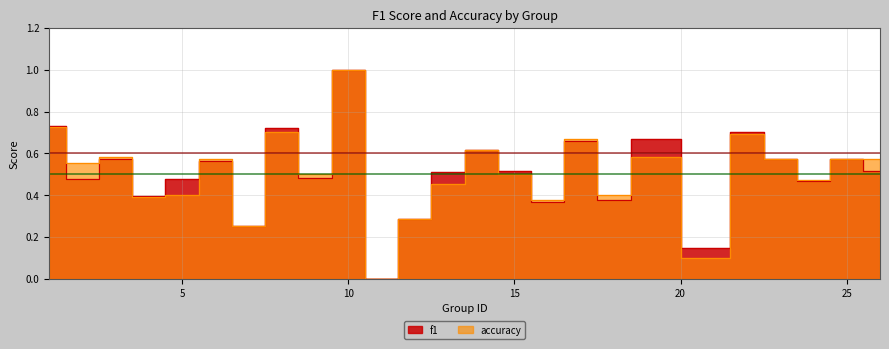

Rank the series by their maximum value, from highest to lowest.

f1, accuracy